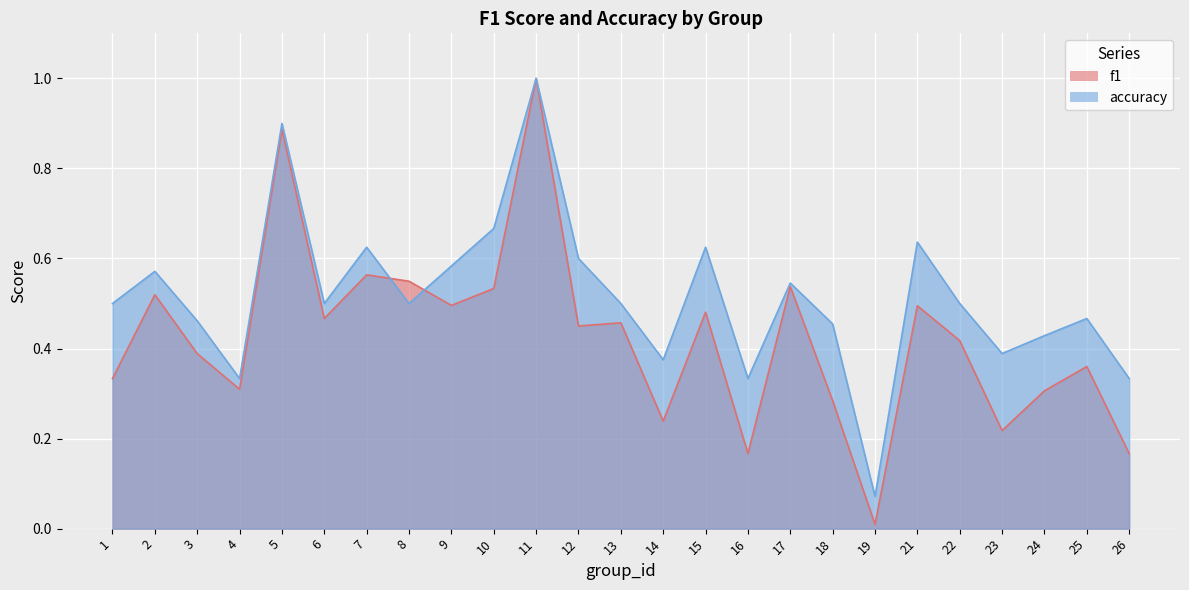

What is the difference between the second highest and minimum values in the accuracy series?

0.8